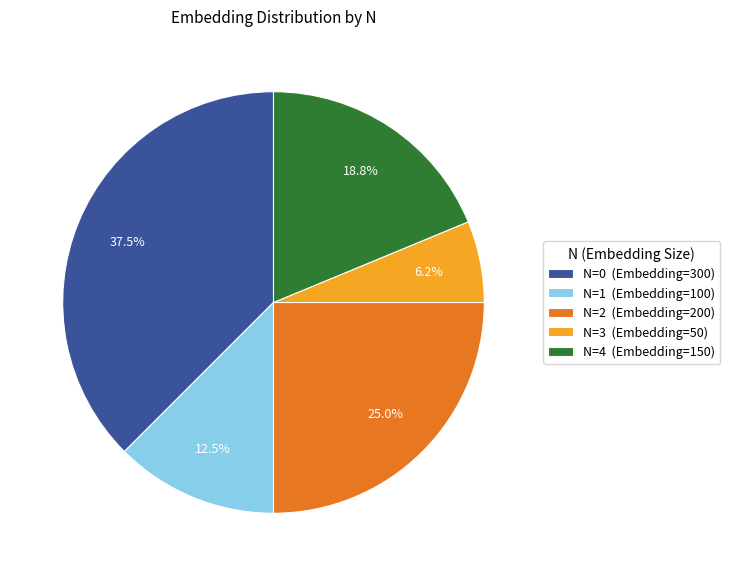

Which category has the smallest portion of the pie?

N=3 (Embedding=50)